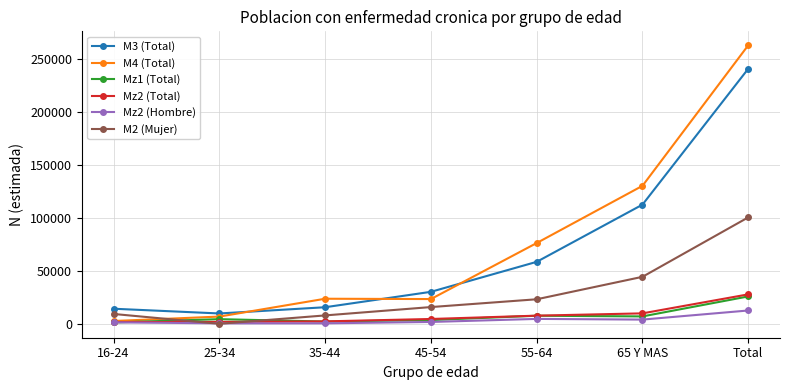

Which label corresponds to the largest value in the chart?

Total